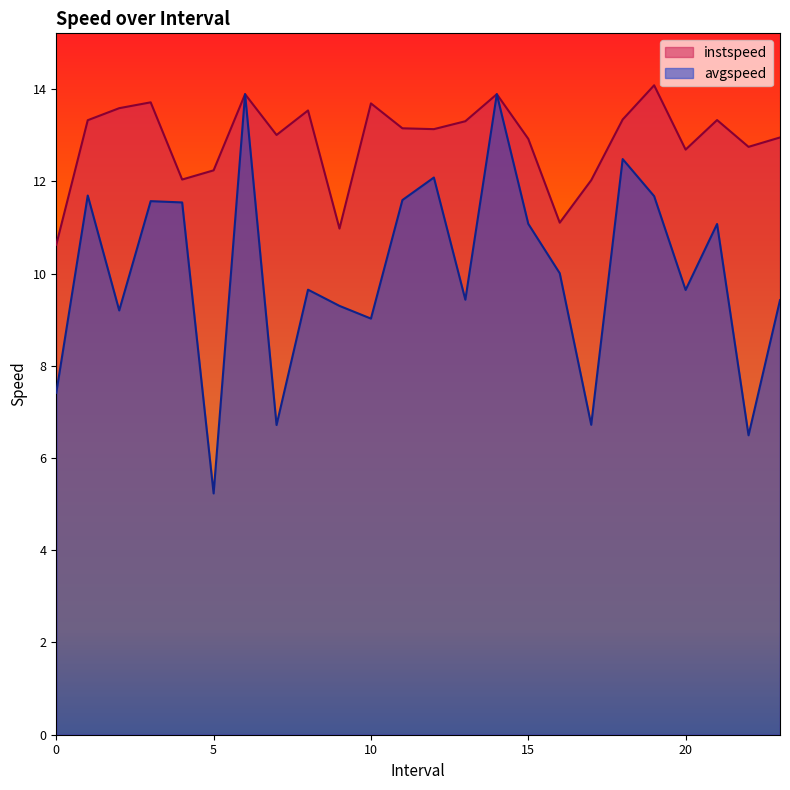

Reading left to right, transcribe all the data shown in this chart.

instspeed: 0.0=10.6	1.0=13.3	2.0=13.6	3.0=13.7	4.0=12.0	5.0=12.2	6.0=13.9	7.0=13.0	8.0=13.5	9.0=11.0	10.0=13.7	11.0=13.2	12.0=13.1	13.0=13.3	14.0=13.9	15.0=12.9	16.0=11.1	17.0=12.0	18.0=13.3	19.0=14.1	20.0=12.7	21.0=13.3	22.0=12.7	23.0=13.0
avgspeed: 0.0=7.4	1.0=11.7	2.0=9.2	3.0=11.6	4.0=11.5	5.0=5.2	6.0=13.9	7.0=6.7	8.0=9.7	9.0=9.3	10.0=9.0	11.0=11.6	12.0=12.1	13.0=9.4	14.0=13.9	15.0=11.1	16.0=10.0	17.0=6.7	18.0=12.5	19.0=11.7	20.0=9.6	21.0=11.1	22.0=6.5	23.0=9.4